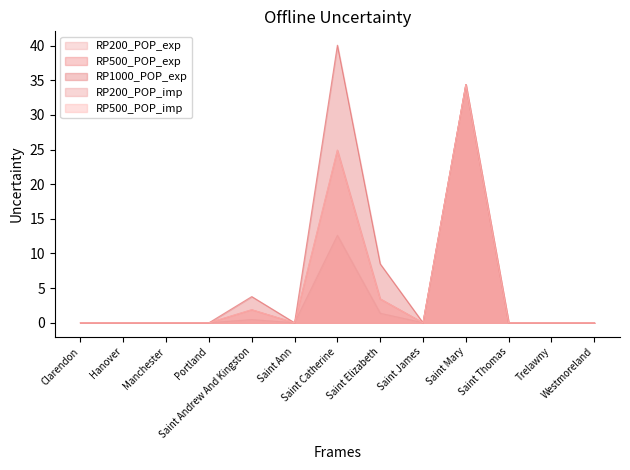

Is it true that RP1000_POP_exp equals 8.5 at Saint Elizabeth?

True